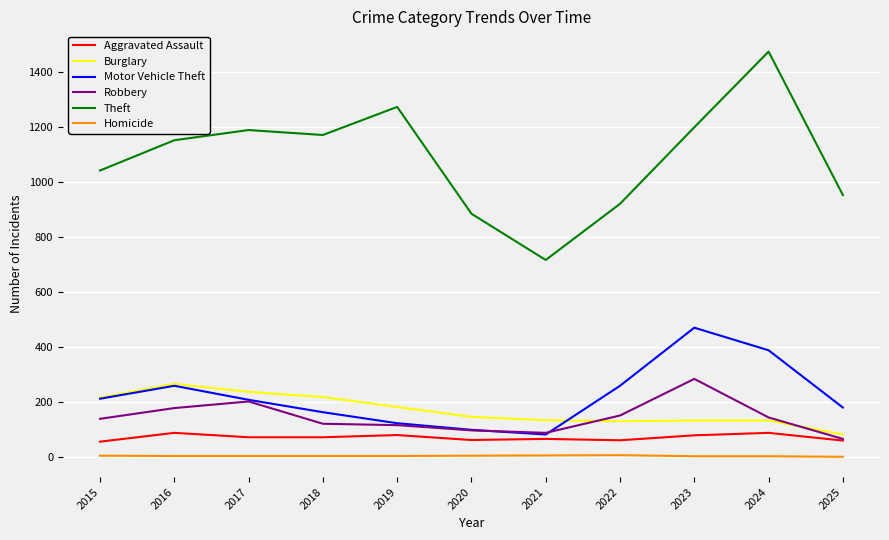

At which label does Robbery reach its peak?

2023